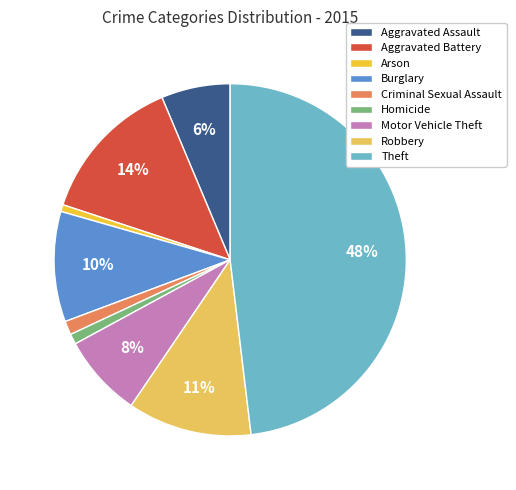

Is it true that Robbery is 11% of the pie?

True